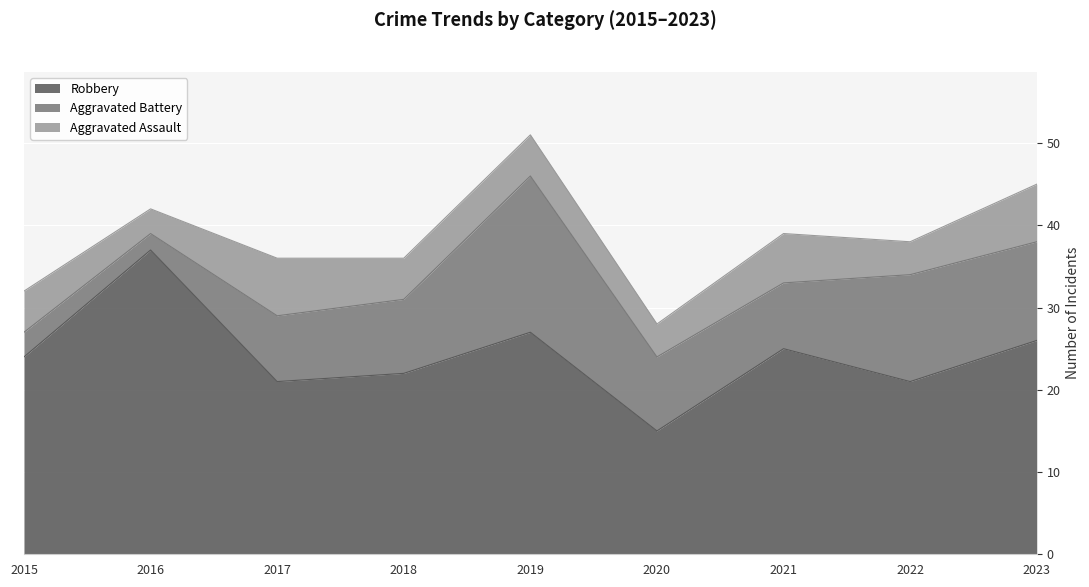

At how many categories does at least one series exceed 33?

1